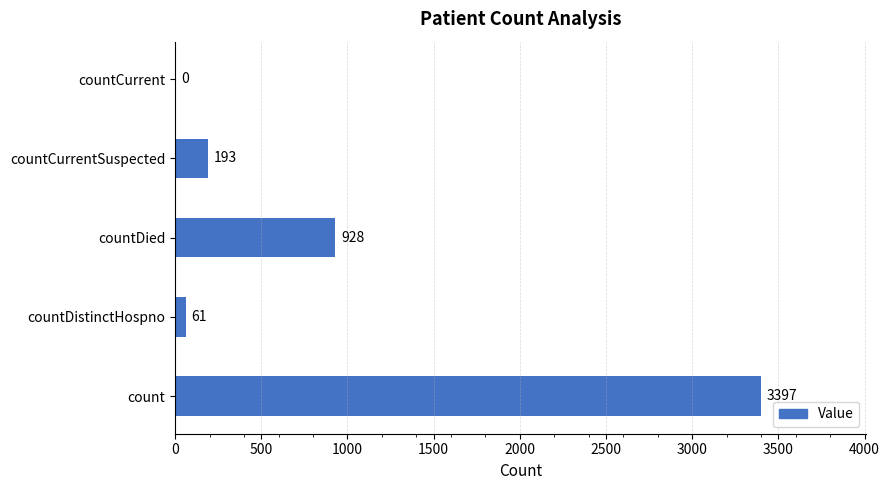

Reading top to bottom, extract all data points from this chart.

countCurrent=0	countCurrentSuspected=193	countDied=928	countDistinctHospno=61	count=3397